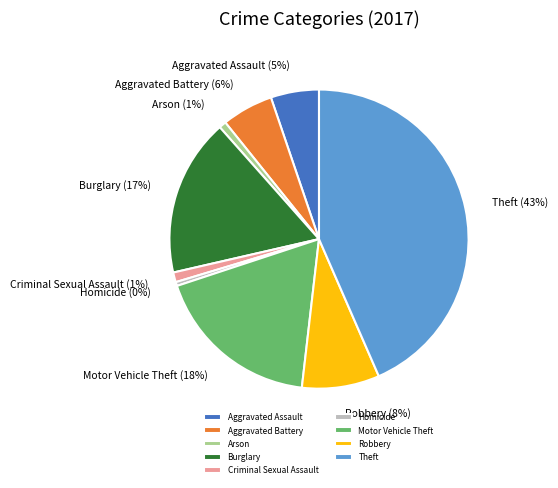

Is the sum of Theft and Motor Vehicle Theft greater than half?

Yes